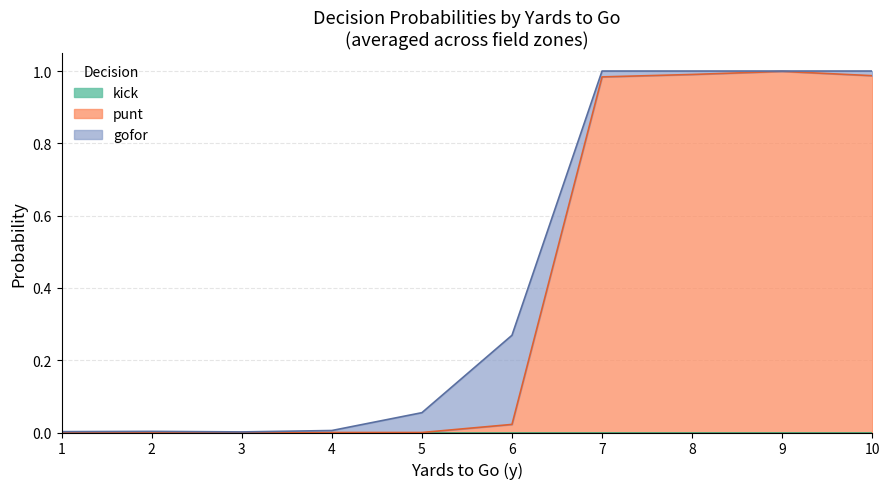

At which category is the sum across all series the highest?

7